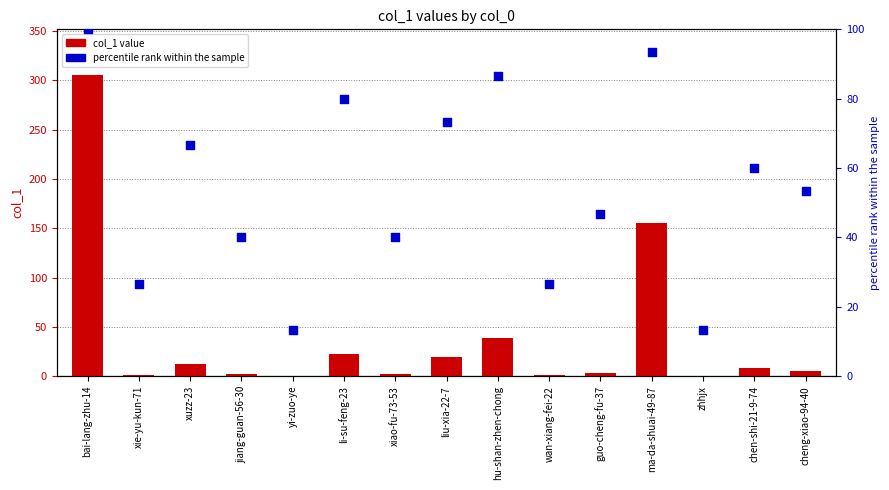

Which series reaches the minimum Y coordinate?

col_1 value